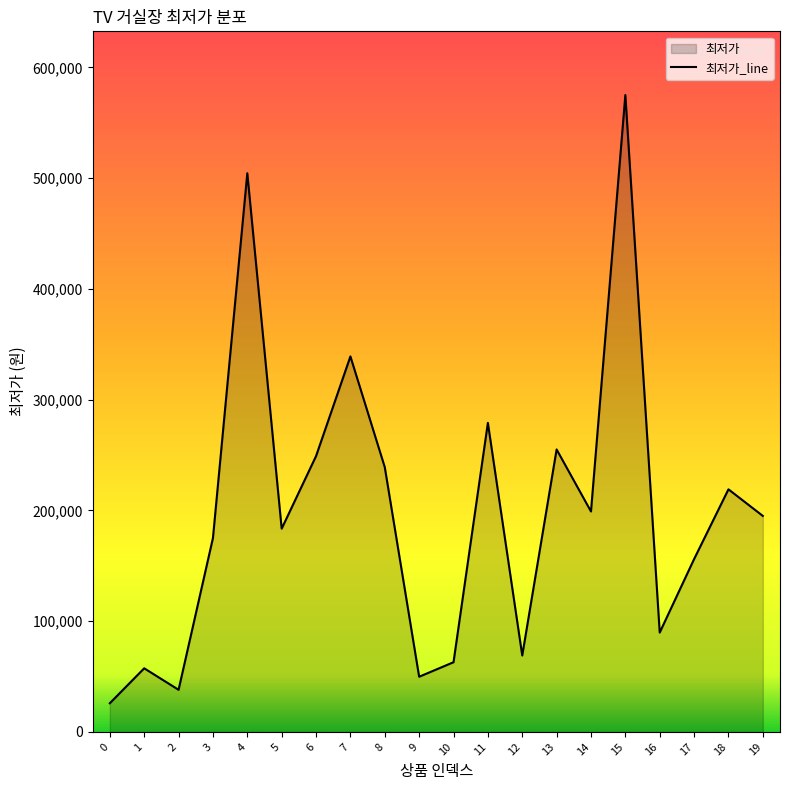

True or false: the data shows 57420 at 1.

True